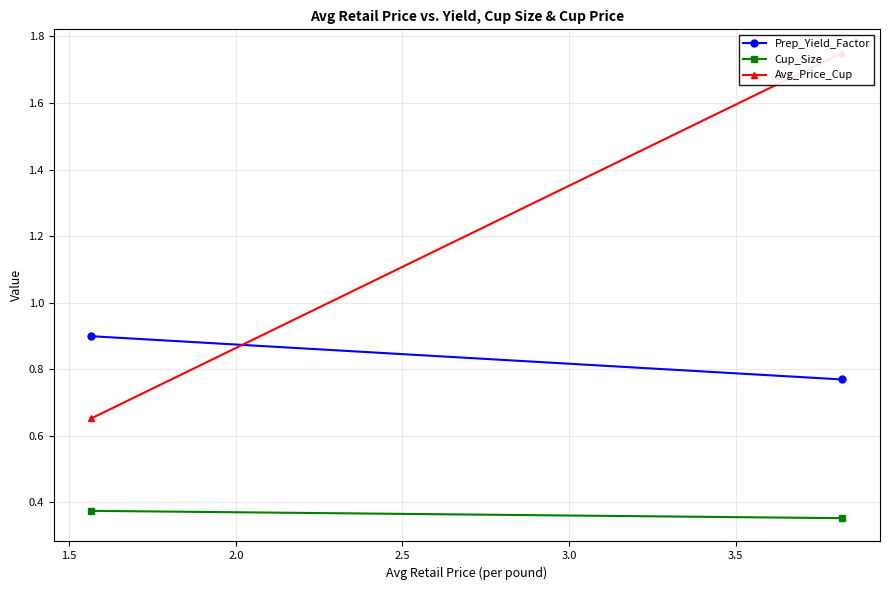

What is the approximate value of Avg_Price_Cup at 1.5?

0.7